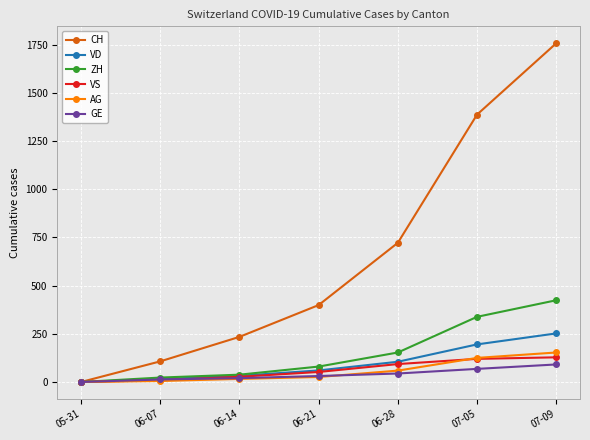

The value of VS at 07-09 is 193. True or false?

False